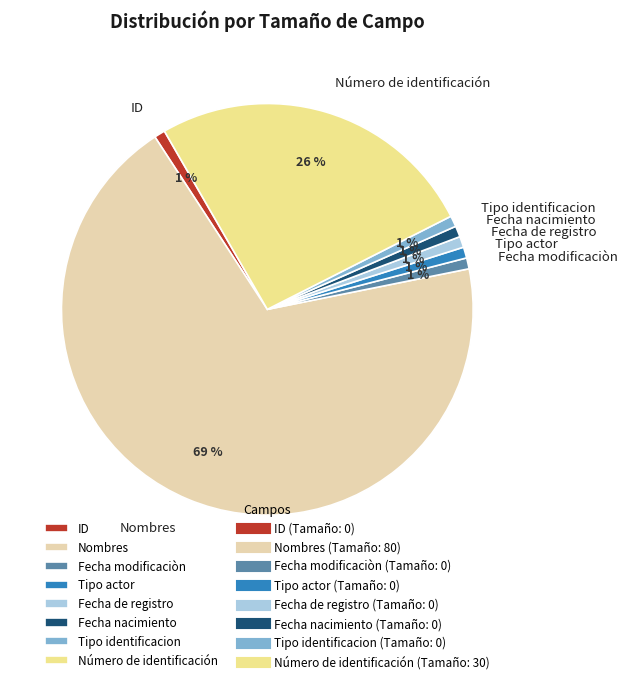

How many slices are in this pie chart?

8